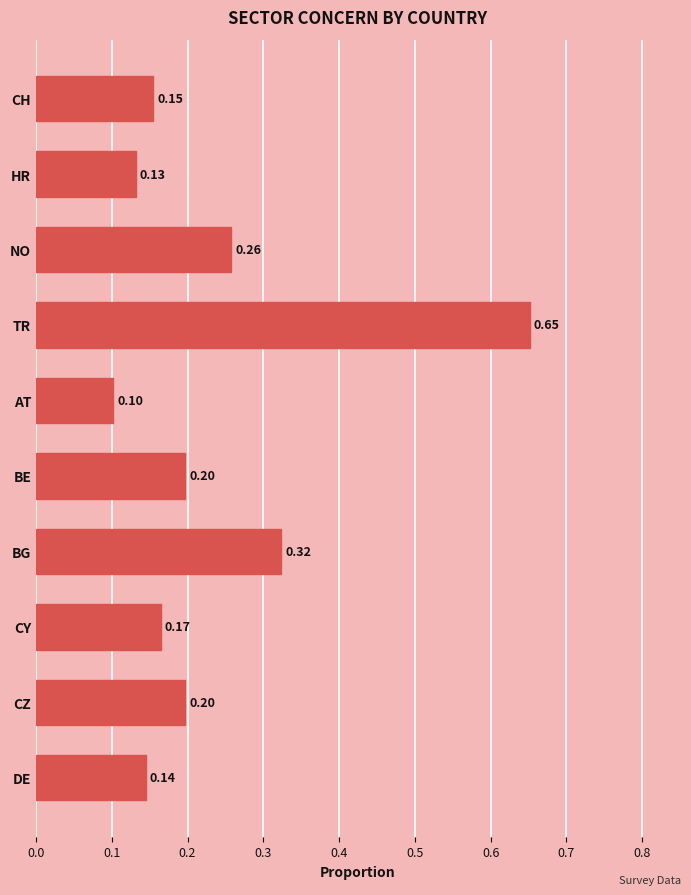

What is the sum of the values at BG and HR?

0.5